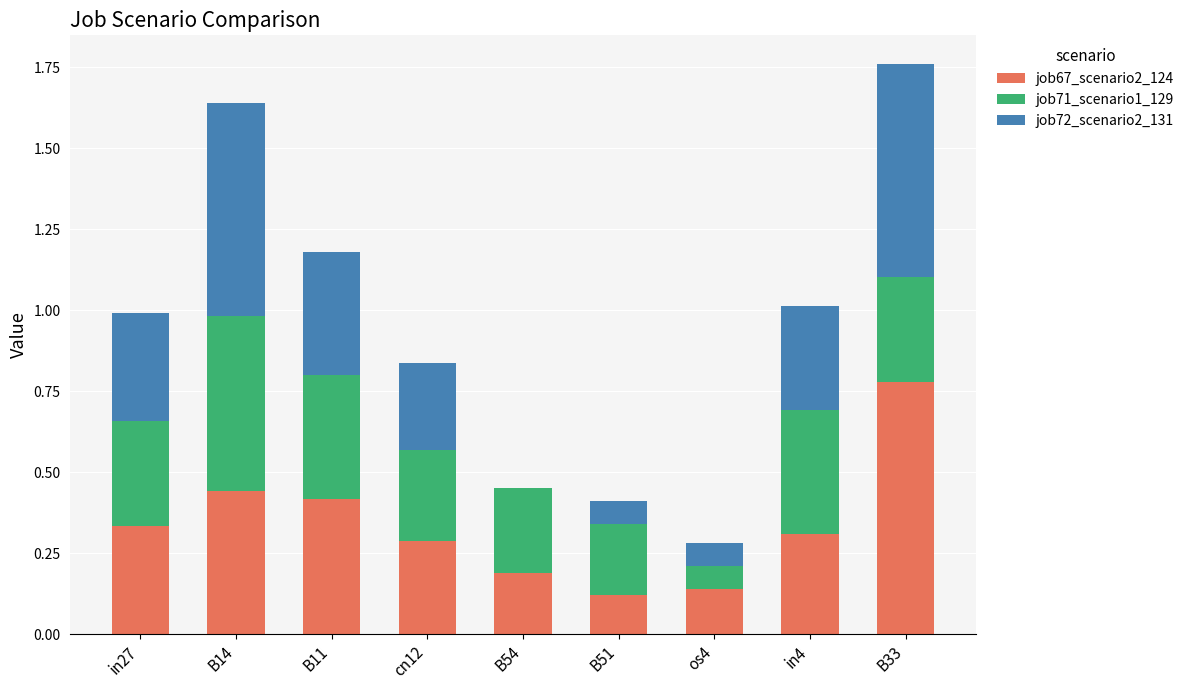

What is the total value across all series at B33?

1.8